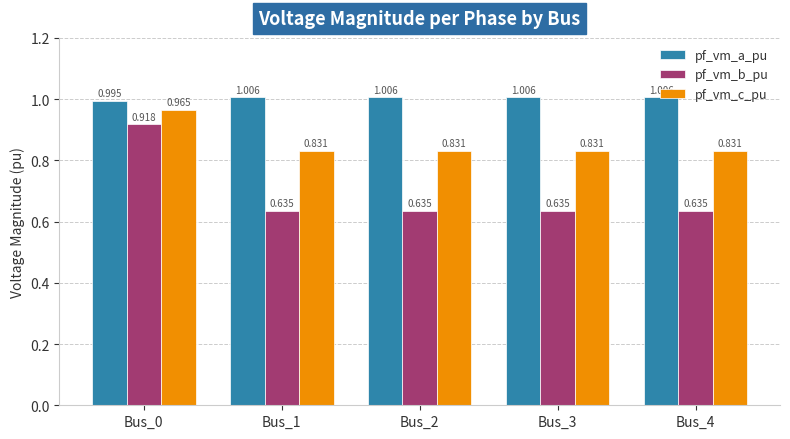

At which category is the sum across all series the highest?

Bus_0